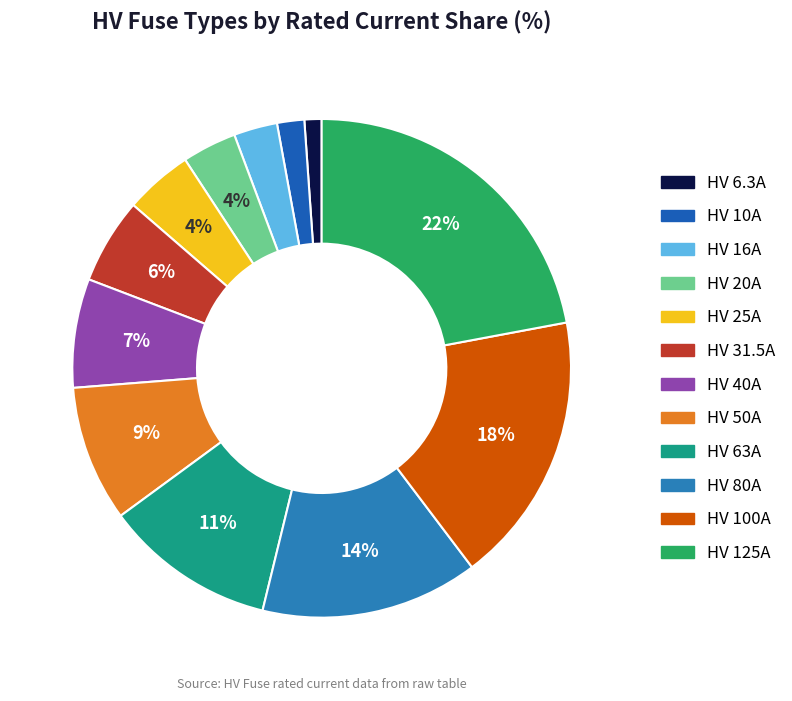

Is it true that HV 63A is 1% of the pie?

False